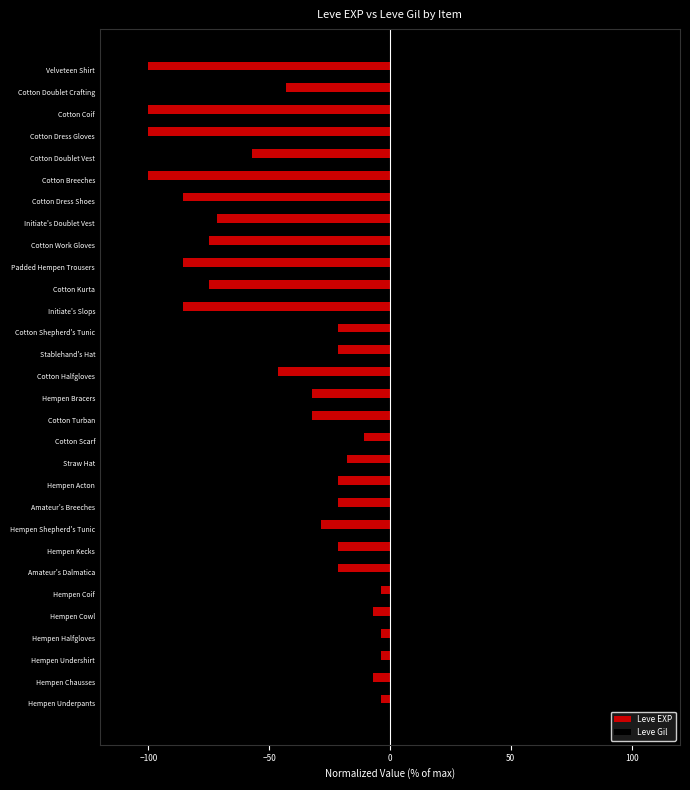

Is it true that Leve Gil equals 88.9 at Stablehand's Hat?

True